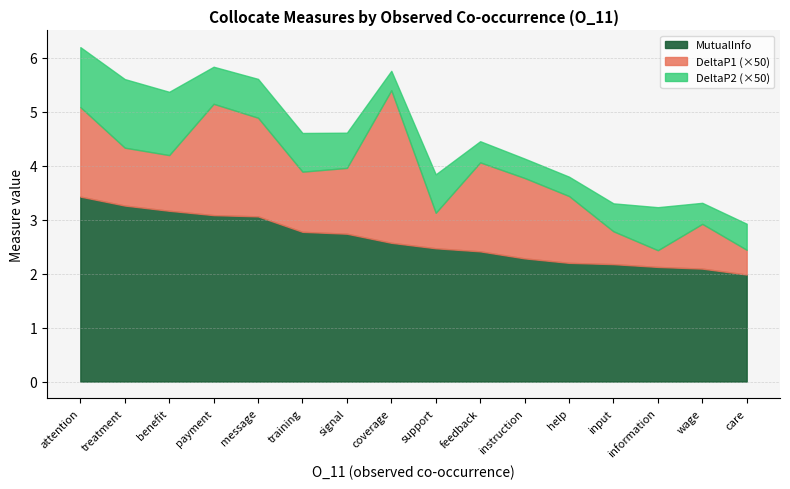

How many data points in MutualInfo are above 2?

15